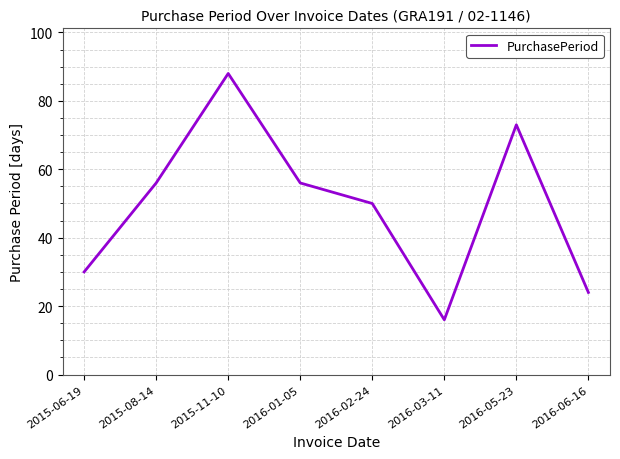

What position from the left is 2016-06-16?

8